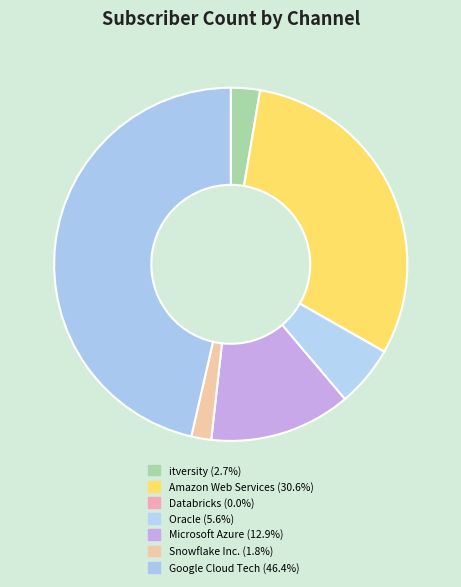

Is the sum of Google Cloud Tech and itversity greater than half?

No